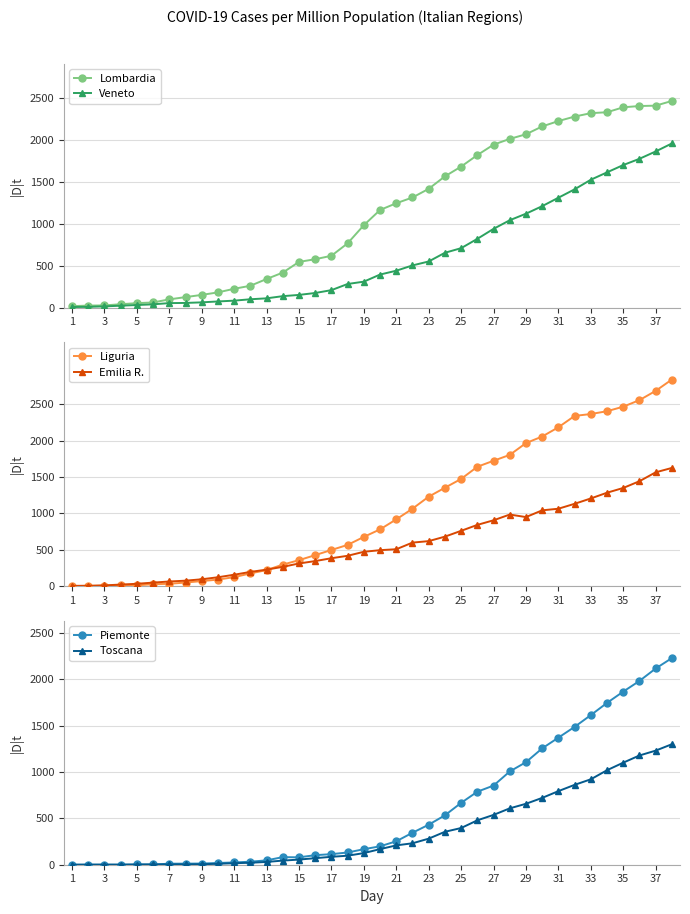

The value of Liguria at 21 is 1488.5. True or false?

False